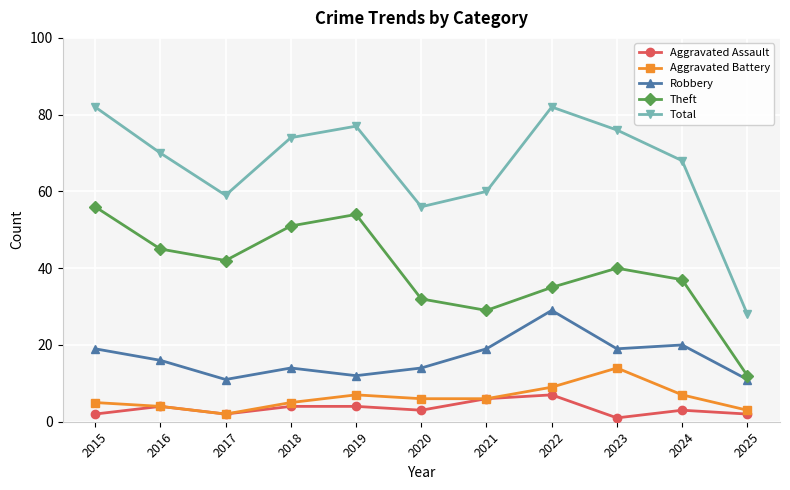

At which category does Robbery reach its first local valley?

2017